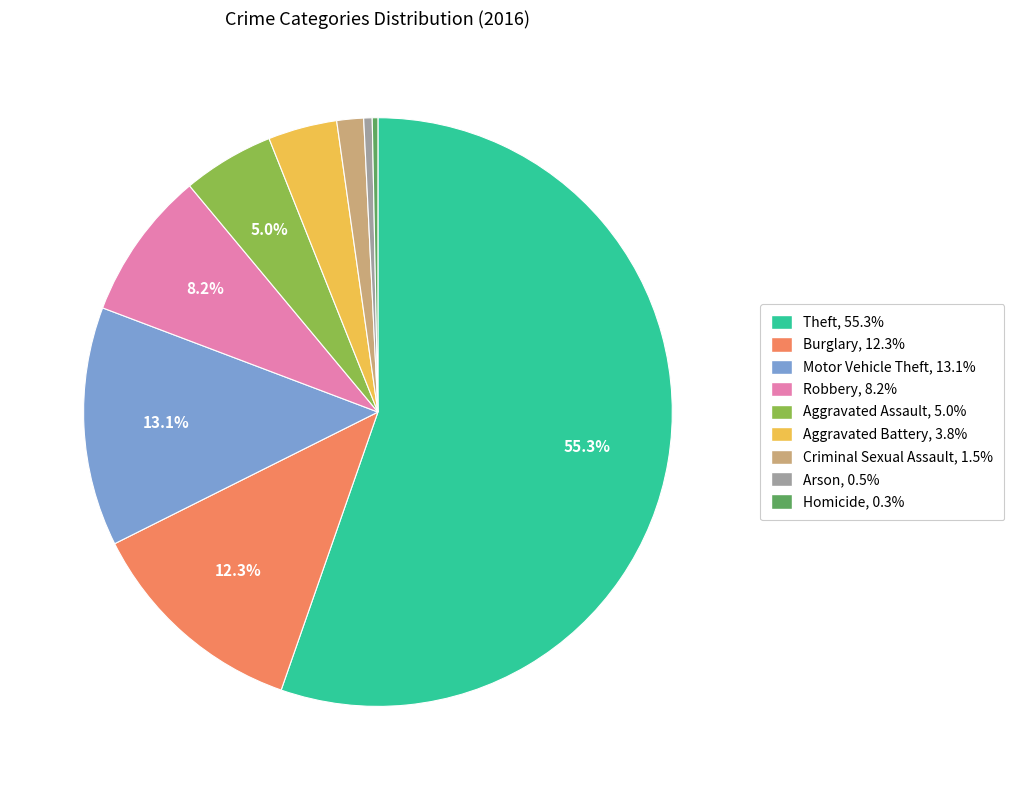

Is there a majority slice in this chart?

Yes